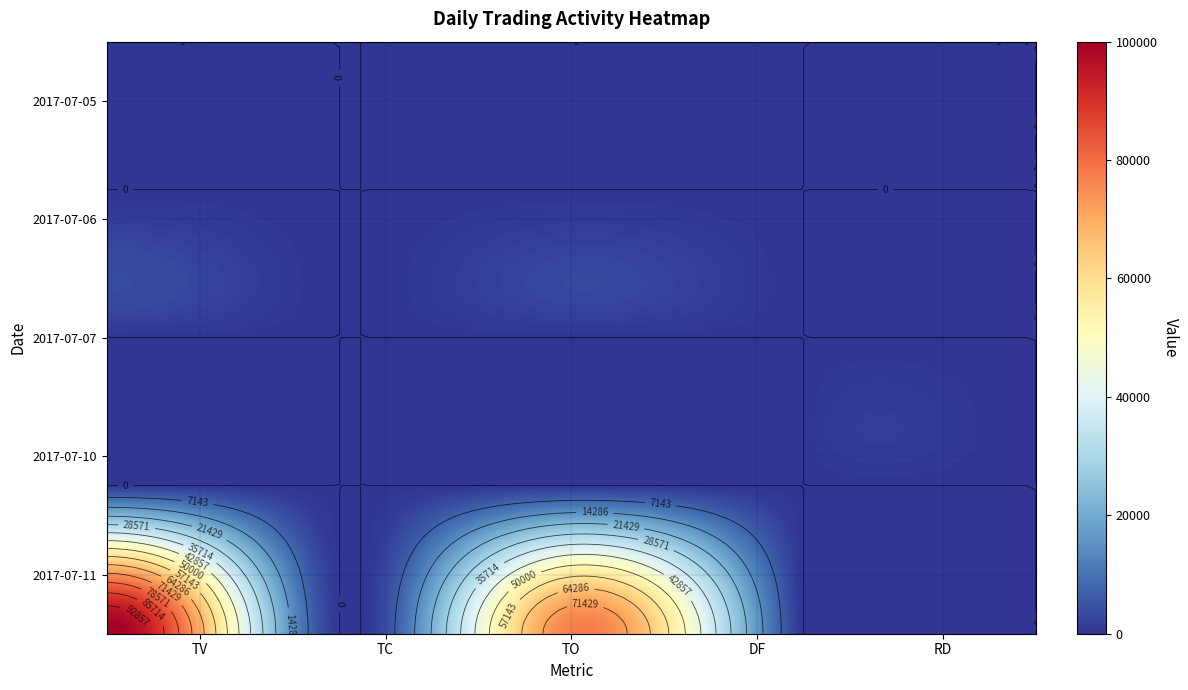

Is it true that 2017-07-05 equals 0 at TV?

True